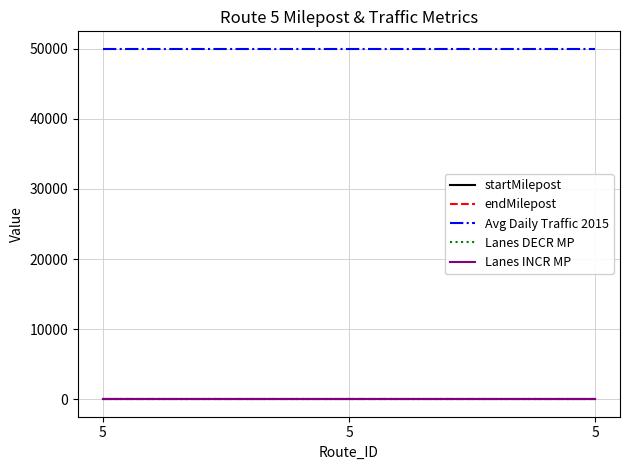

True or false: startMilepost has a value of 10.2 at 5.

True